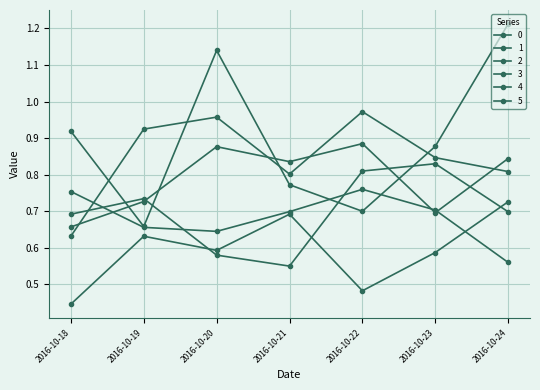

Does the chart display data point markers on the line(s)?

Yes